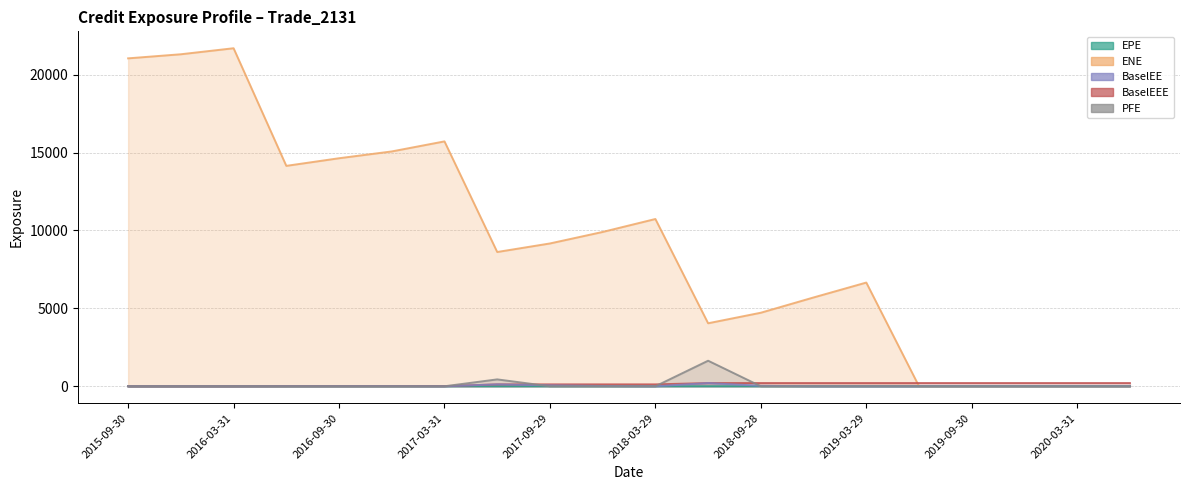

Which series has the largest range (max minus min)?

ENE